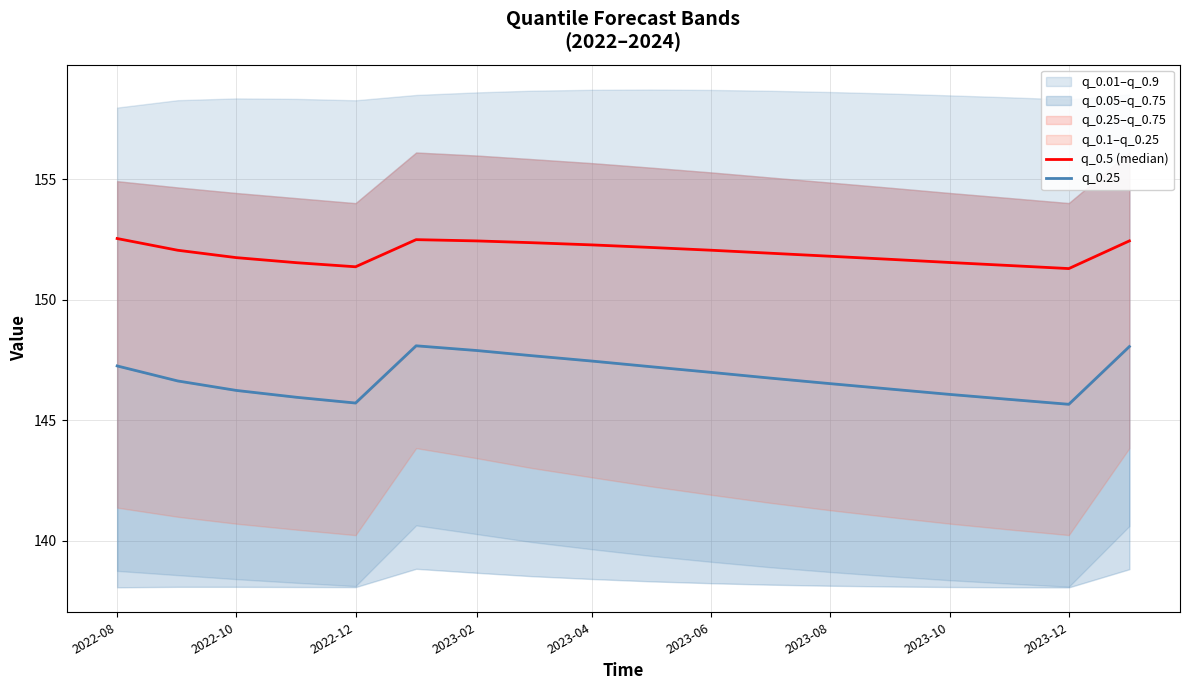

Is this an area chart (filled region under the line)?

No